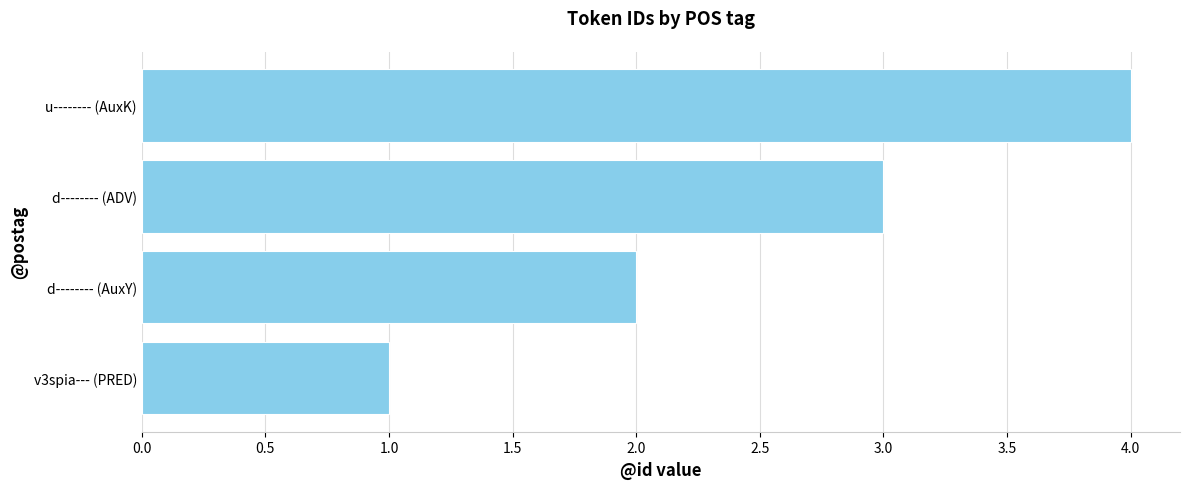

List the labels in order of value, smallest first.

v3spia--- (PRED), d-------- (AuxY), d-------- (ADV), u-------- (AuxK)